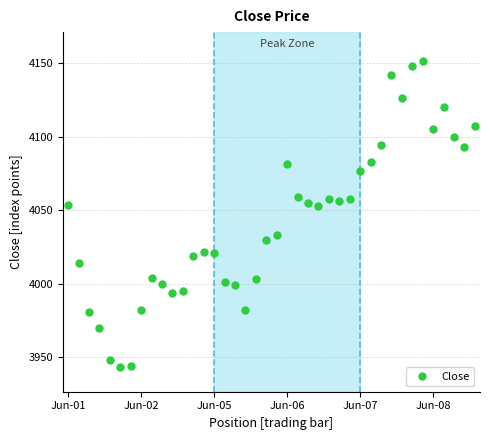

What is the sum of all values?

161706.1